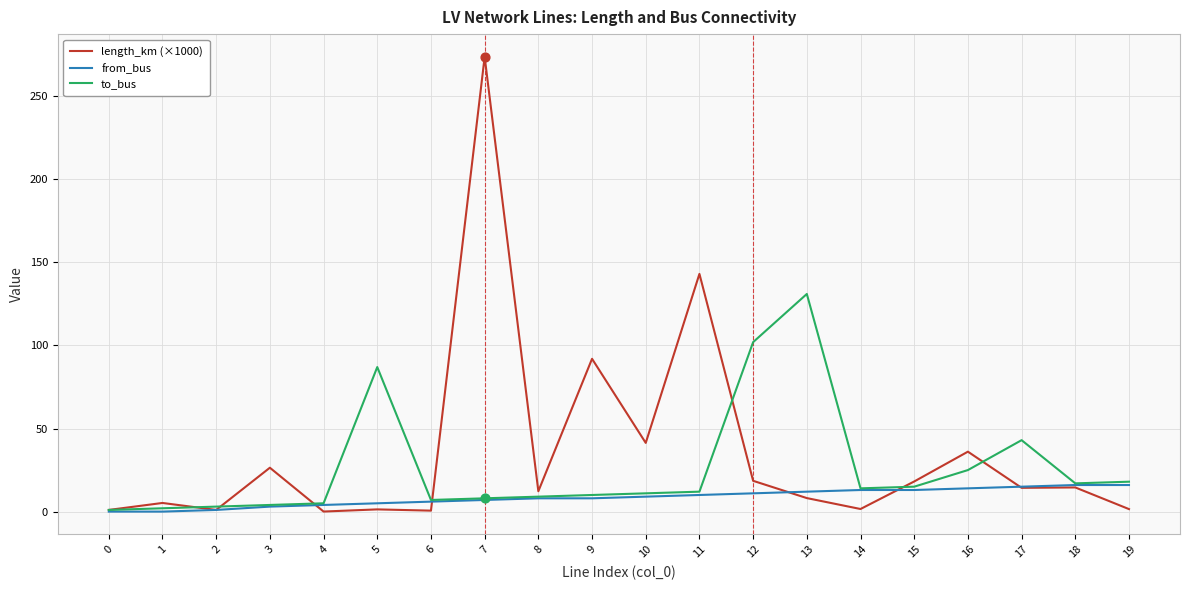

Which series has the largest range (max minus min)?

length_km (×1000)